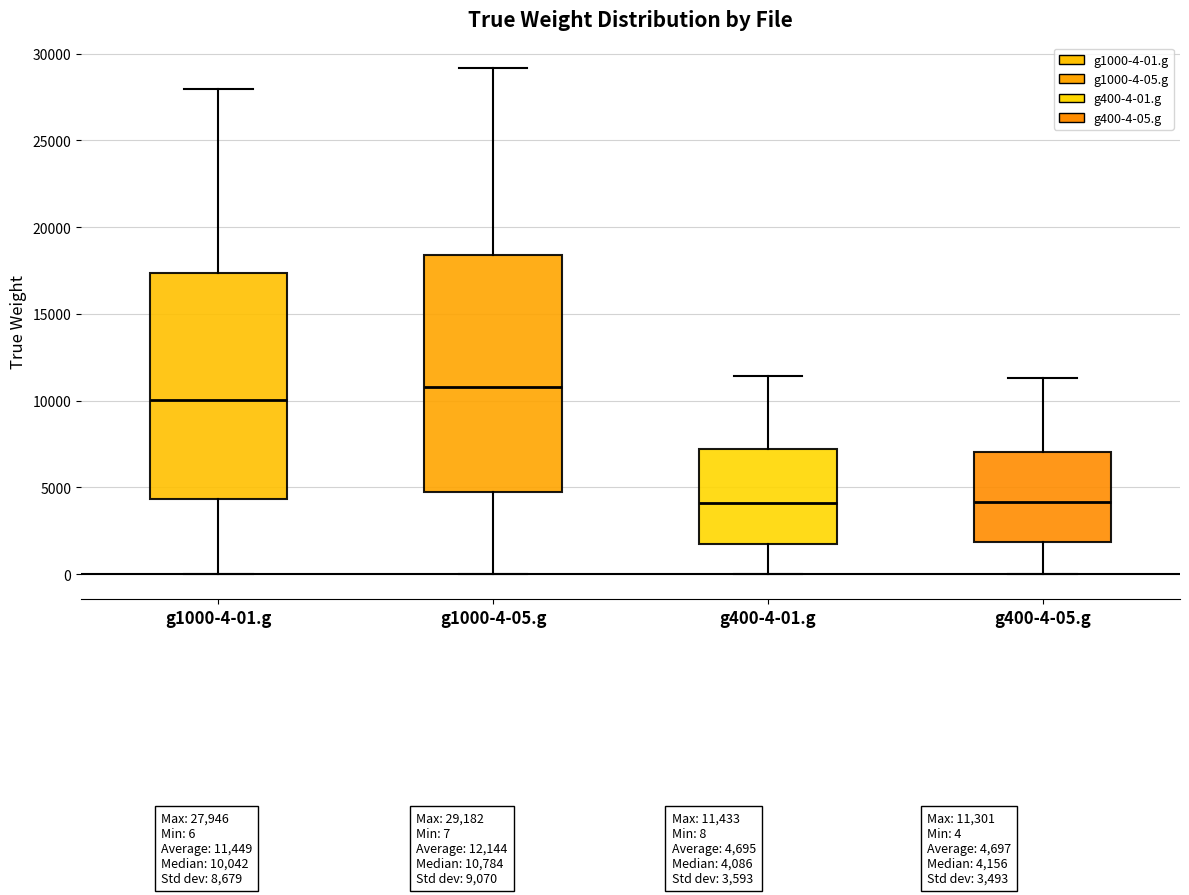

Reading left to right, read every box against the y-axis: the position of its median line, the range the box covers, and the ends of its whiskers. The values are not printed on the chart, so give them approximately, as read against the axis.

g1000-4-01.g: median 10000, box 4500 to 17500, whiskers 0 to 28000
g1000-4-05.g: median 11000, box 4500 to 18500, whiskers 0 to 29000
g400-4-01.g: median 4000, box 1500 to 7000, whiskers 0 to 11500
g400-4-05.g: median 4000, box 2000 to 7000, whiskers 0 to 11500